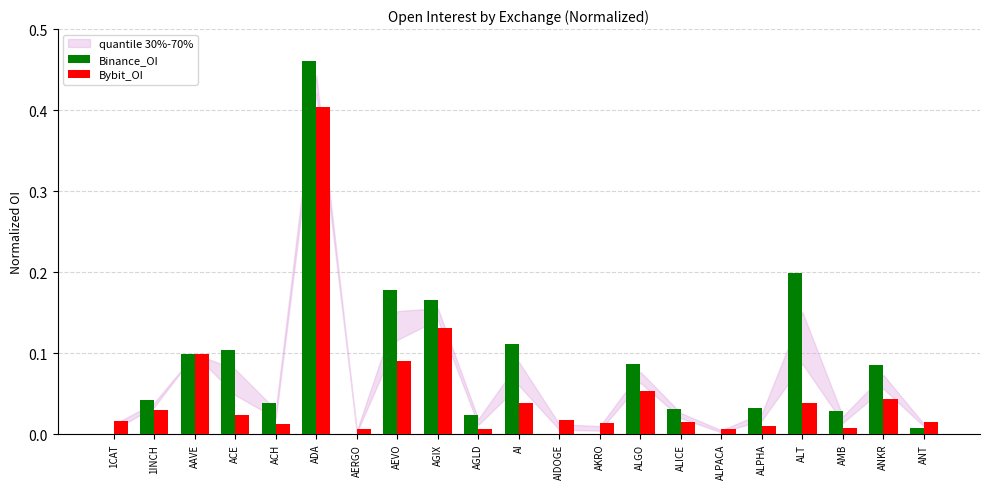

The Bybit_OI series shows 0.0 at ACE. True or false?

True